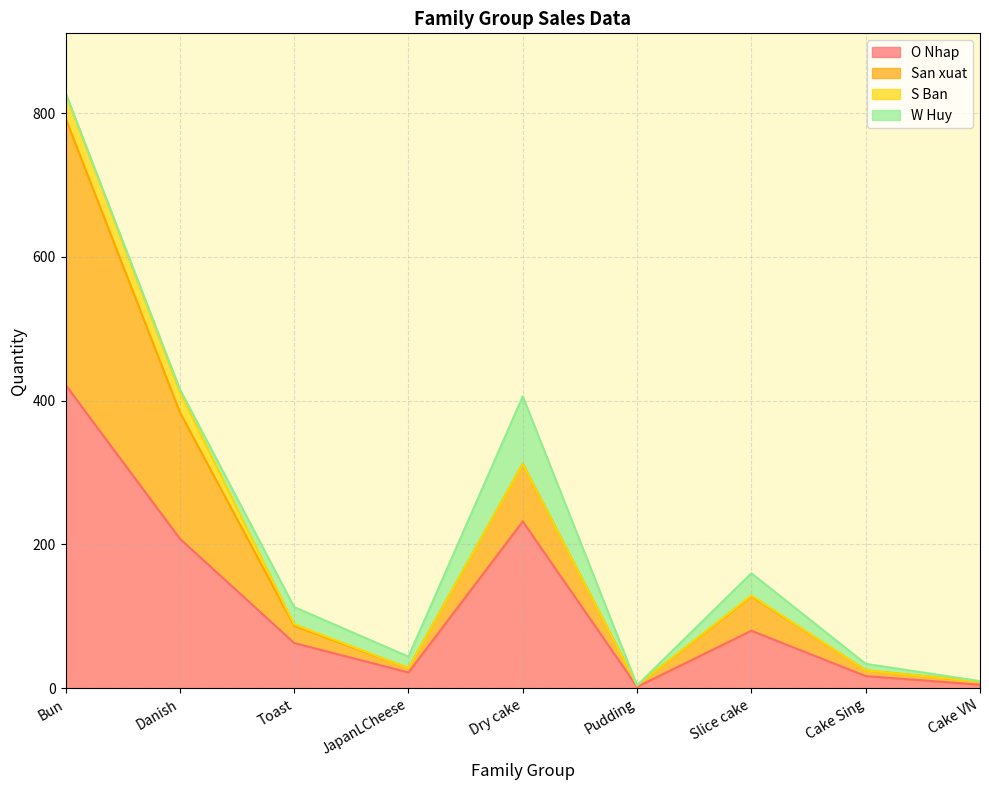

At which label does O Nhap reach its peak?

Bun